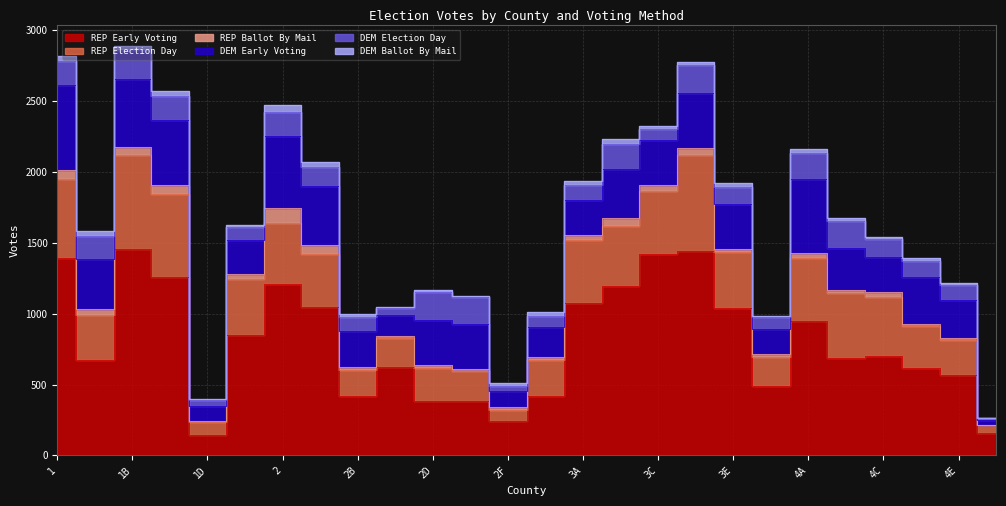

What is the maximum value shown in the chart?

1457